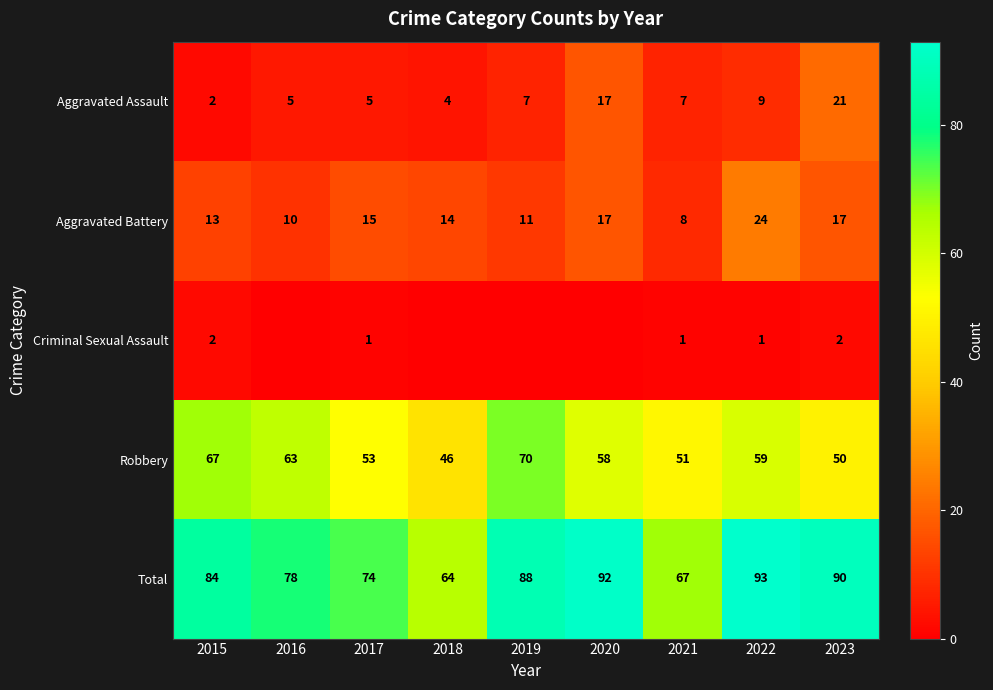

Is it true that Total equals 90 at 2023?

True